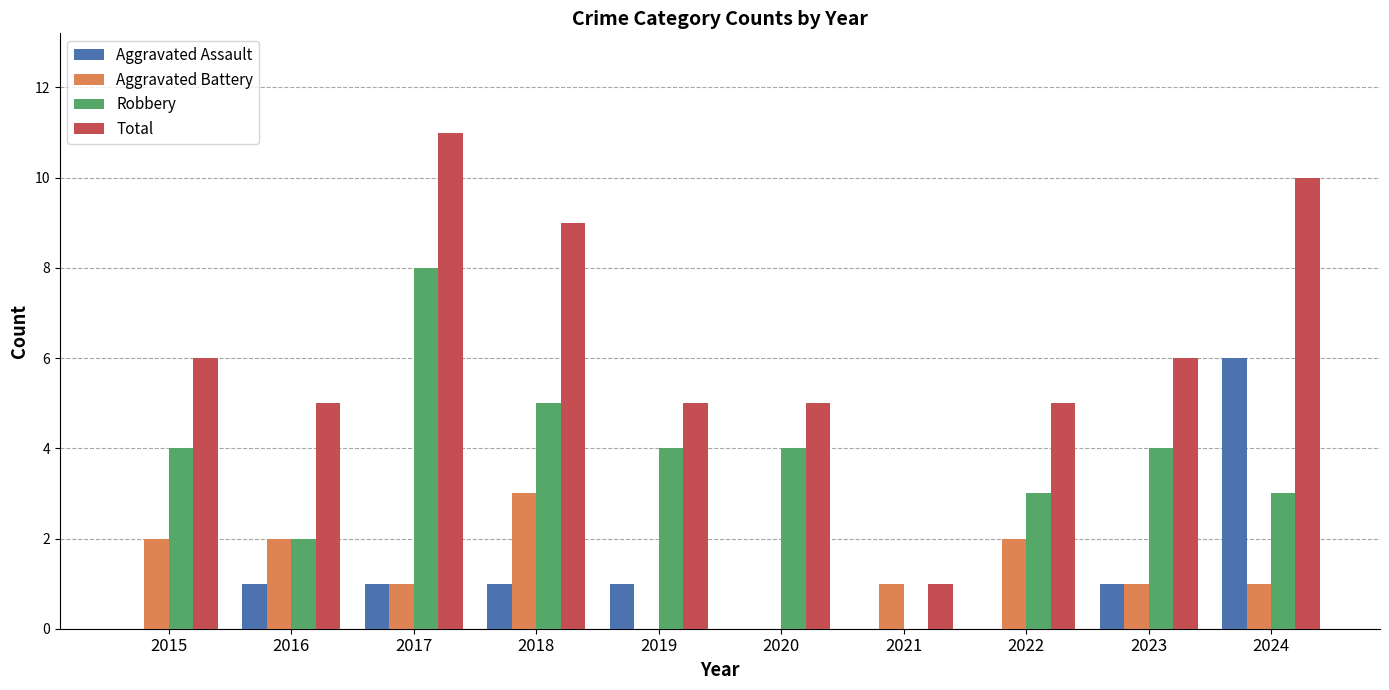

What is the approximate value of Total at 2017?

11